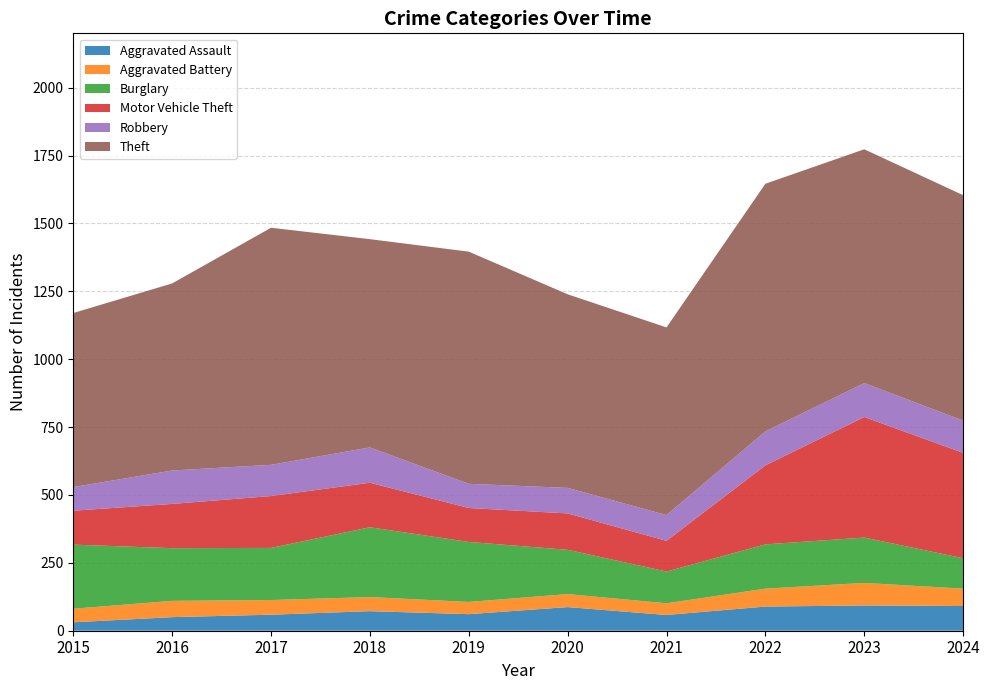

What is the value of the Theft point at the 1st from the left?

641